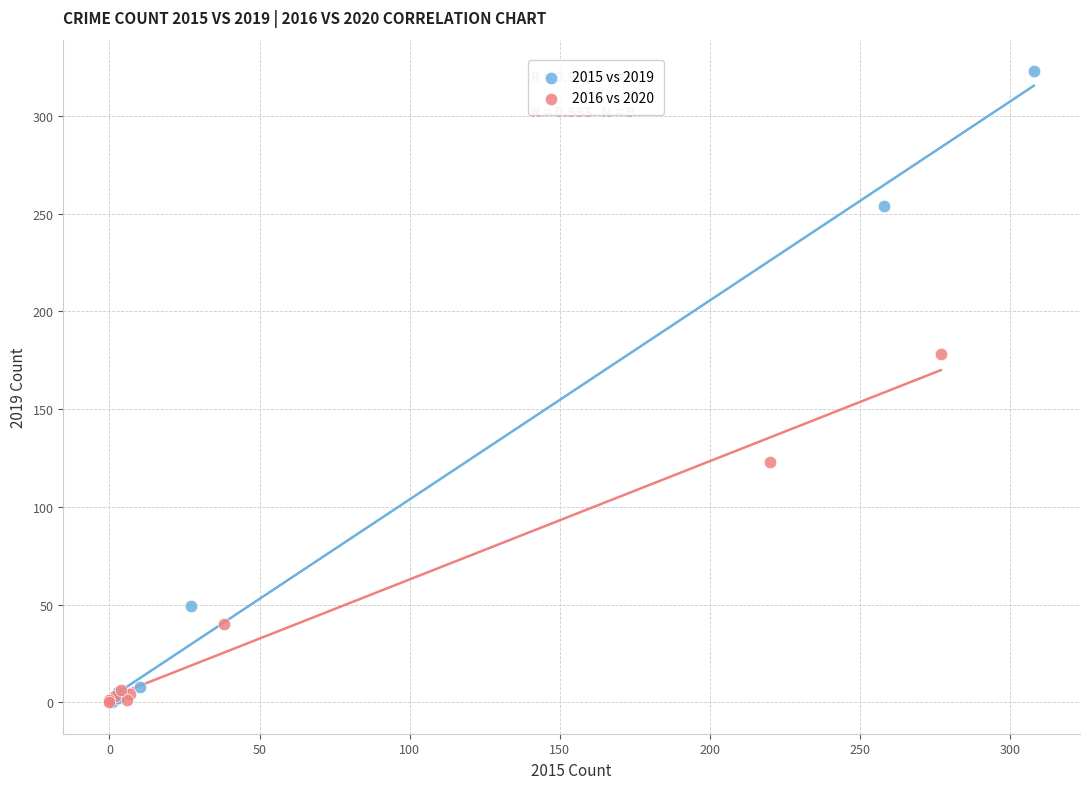

Which series contains the highest Y value?

2015 vs 2019